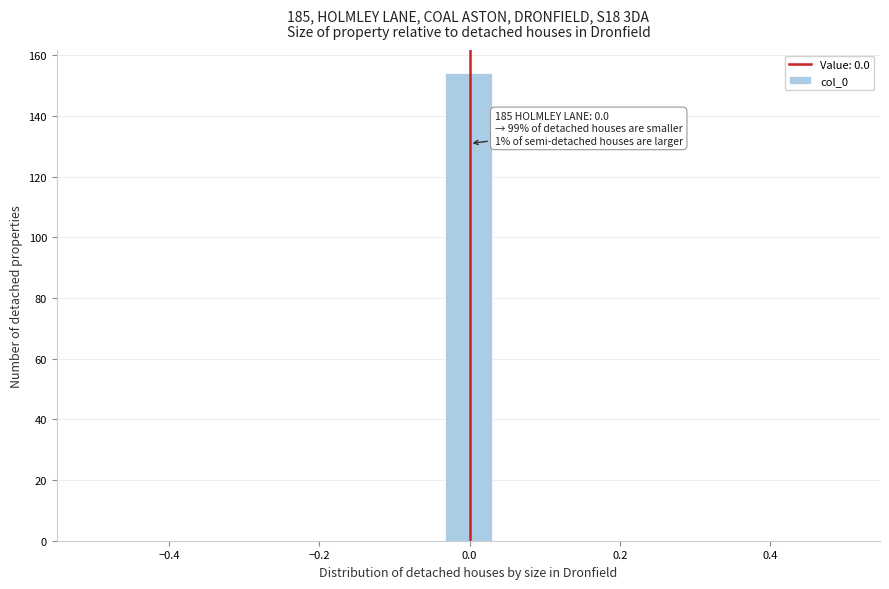

Around what value on the x-axis is the tallest bar? Give the approximate position of its centre, as read against the axis.

0.00